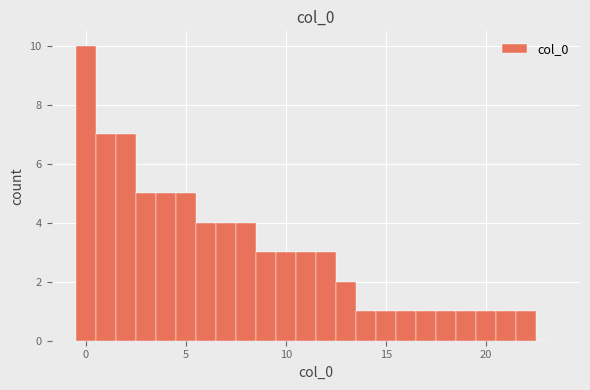

Around what value on the x-axis is the tallest bar? Give the approximate position of its centre, as read against the axis.

0.0